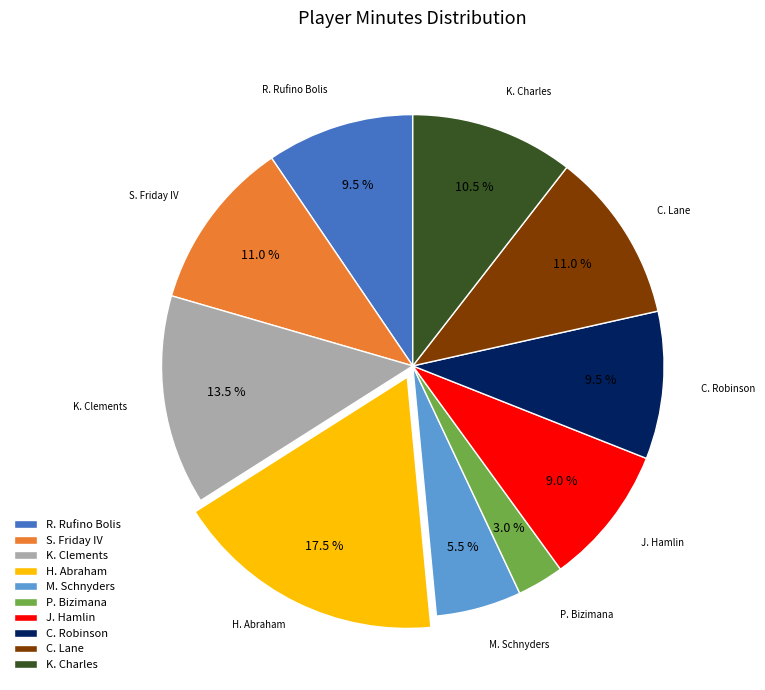

Between H. Abraham and M. Schnyders, which is larger?

H. Abraham